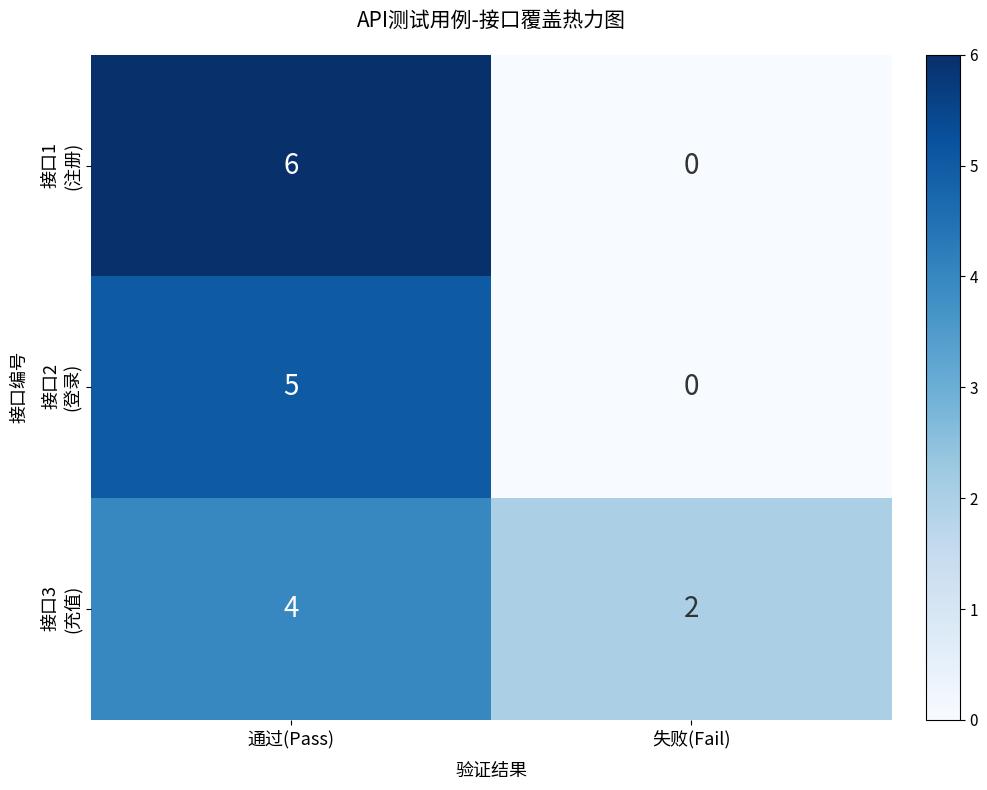

At which category is the sum across all series the highest?

通过(Pass)